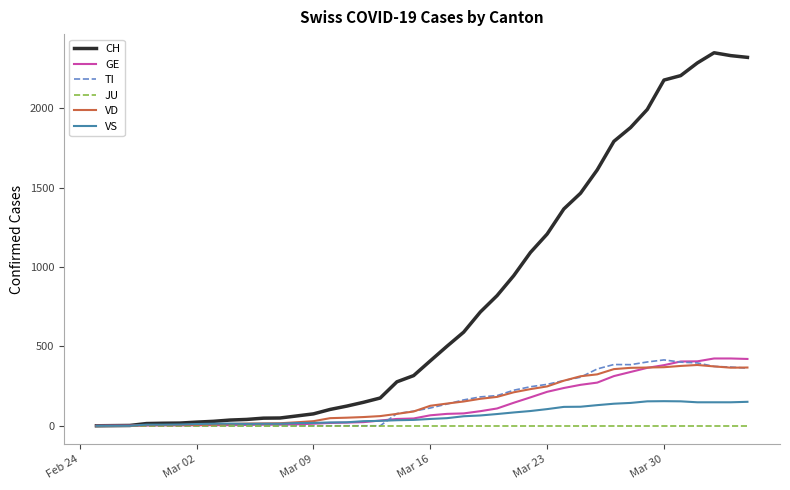

Which series has the largest total across all categories?

CH